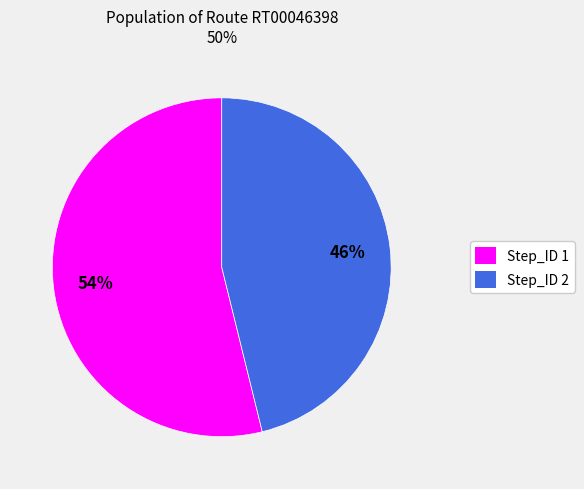

Is the sum of Step_ID 1 and Step_ID 2 greater than half?

Yes